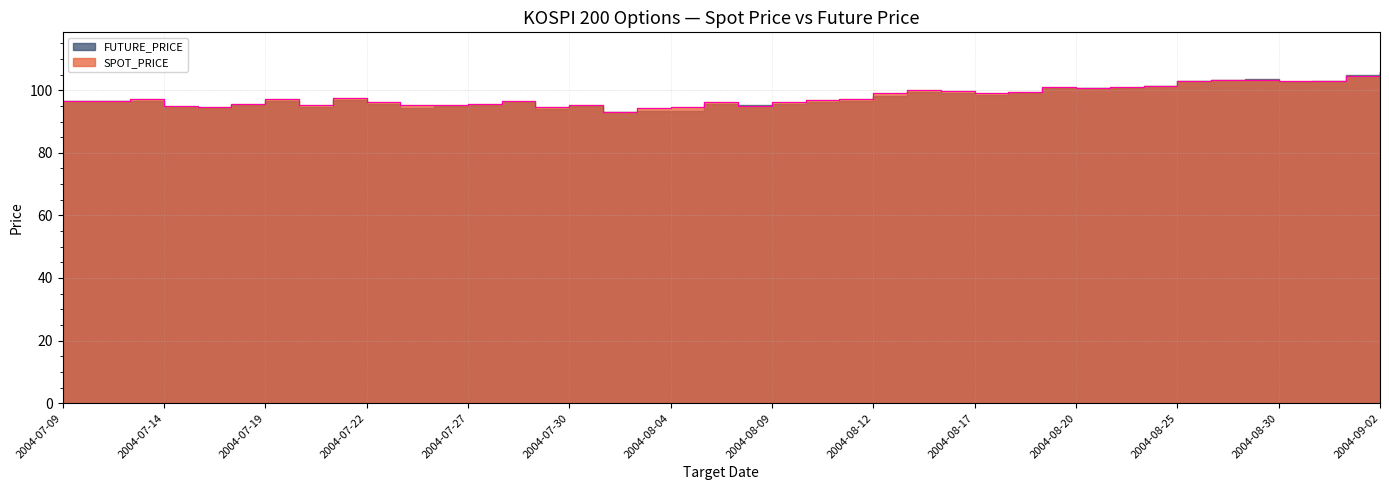

True or false: the data shows 95.6 at 2004-07-16.

True